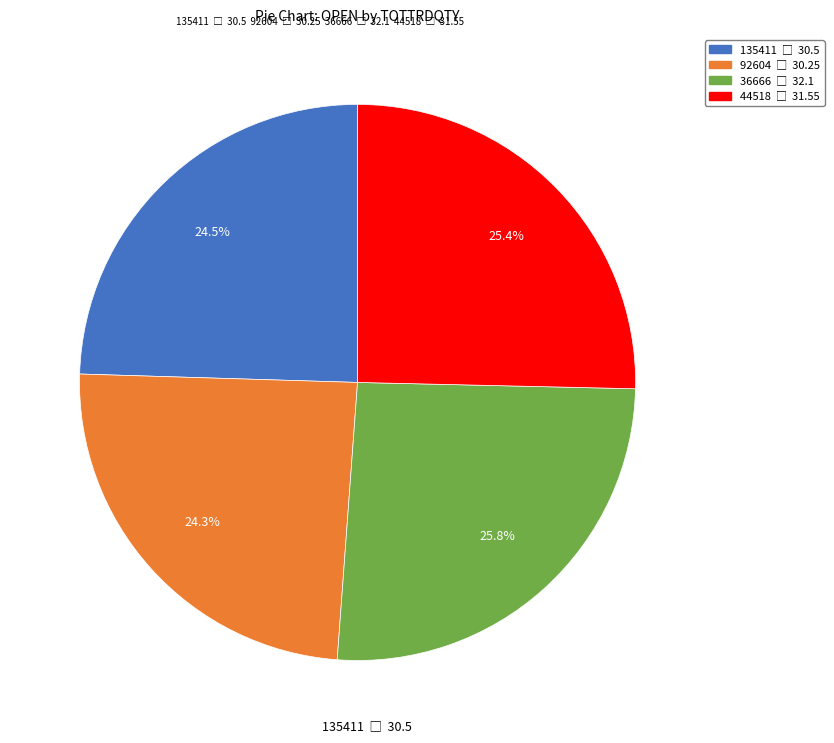

Combined, do 44518 and 135411 account for over 50%?

No